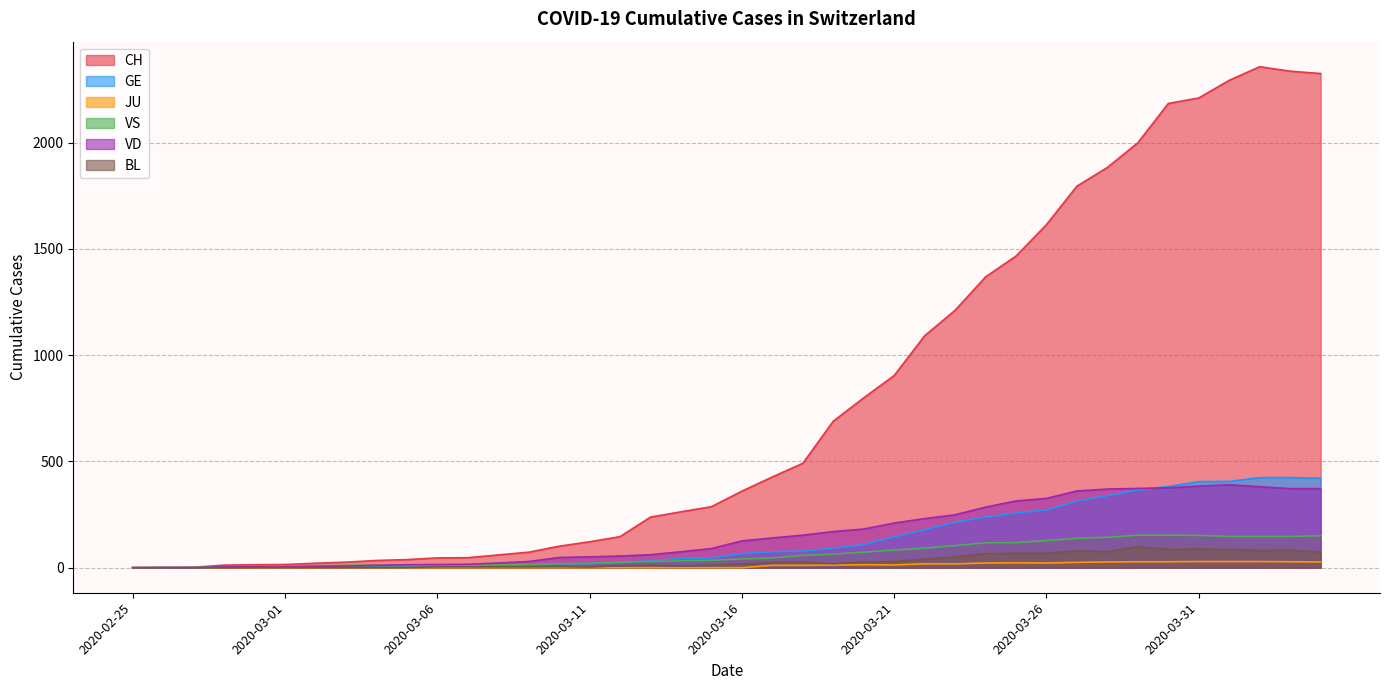

At 2020-03-24, list the series in order from largest to smallest.

CH, VD, GE, VS, BL, JU